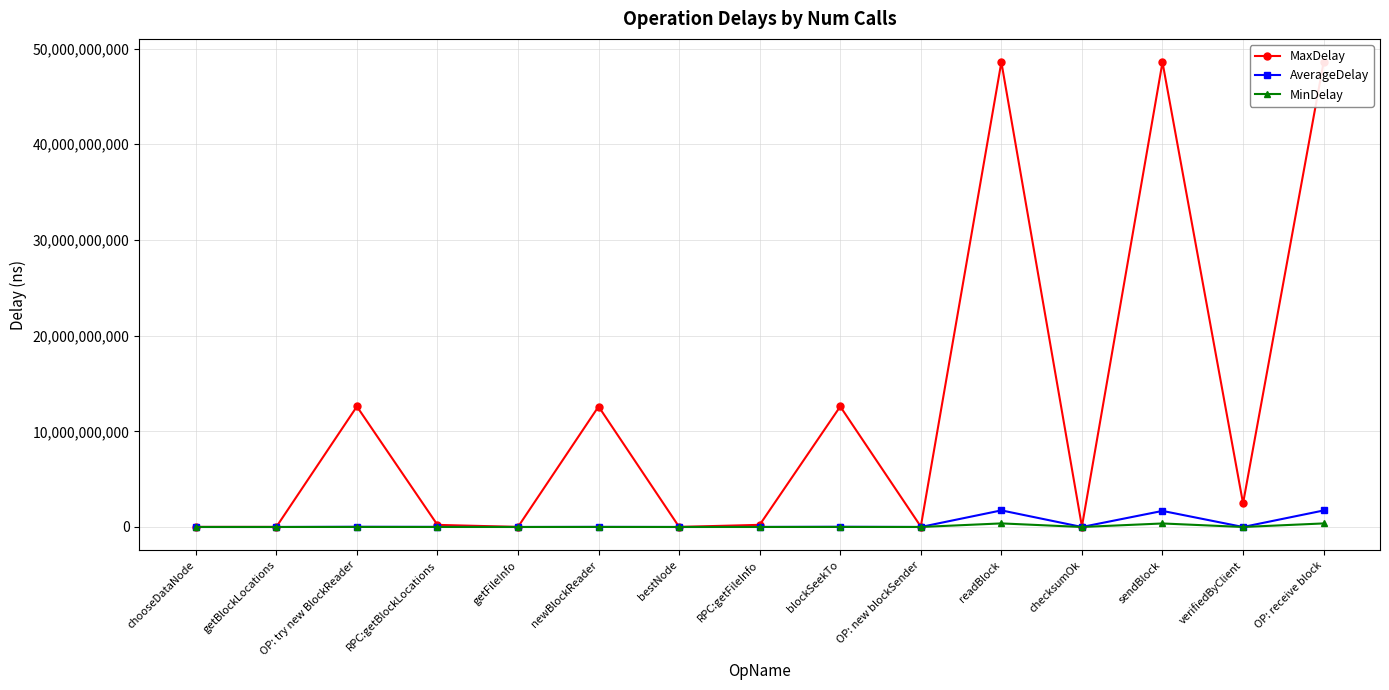

In MaxDelay, how many points are higher than both neighbors (excluding endpoints)?

5